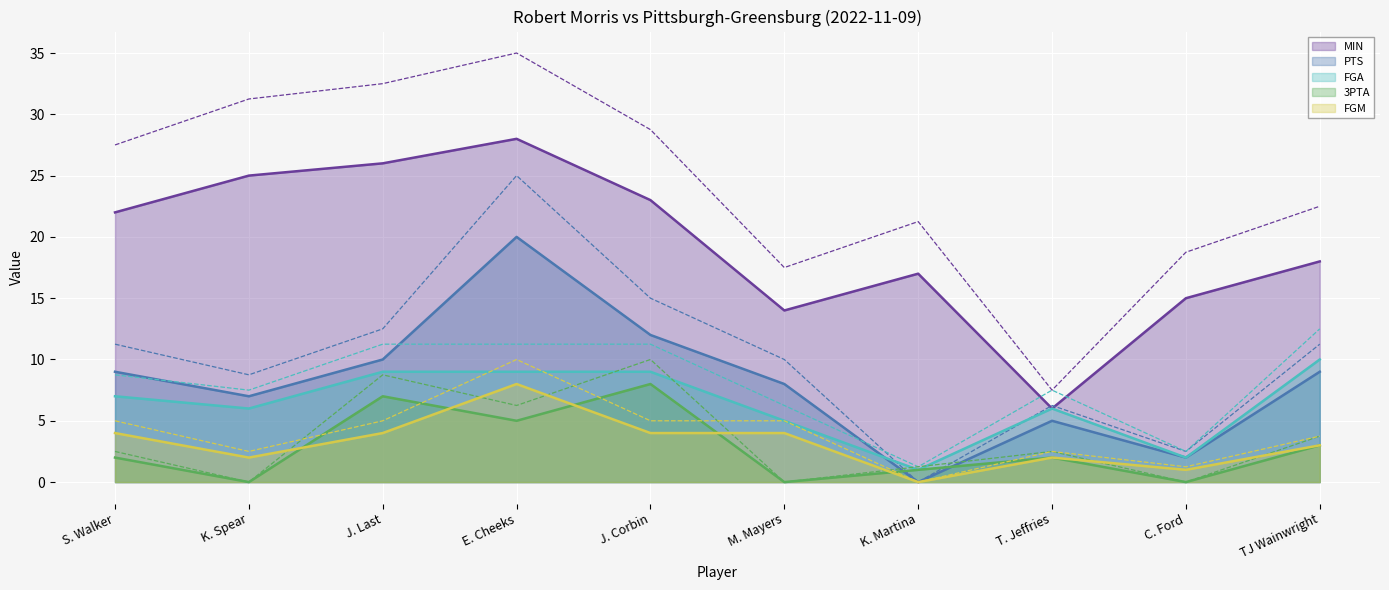

What is the average value of the FGA series?

6